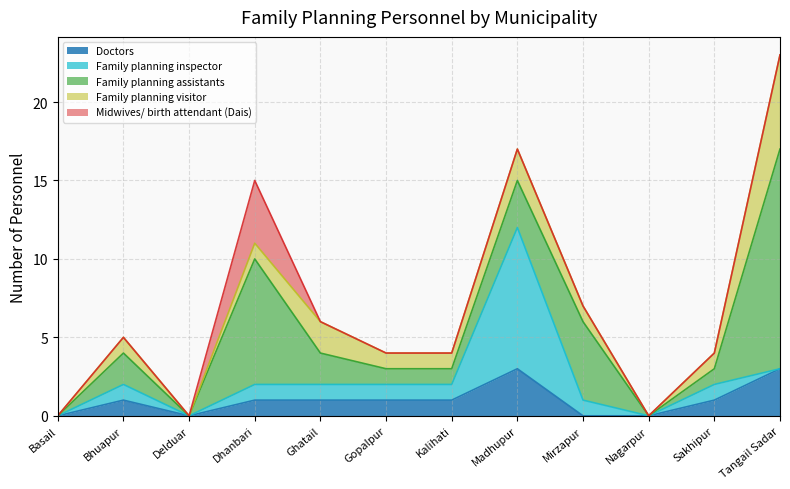

What is the label of the 6th point from the right?

Kalihati